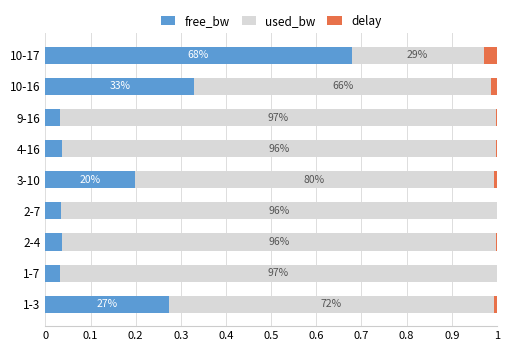

What is the sum of all free_bw values?

1.7